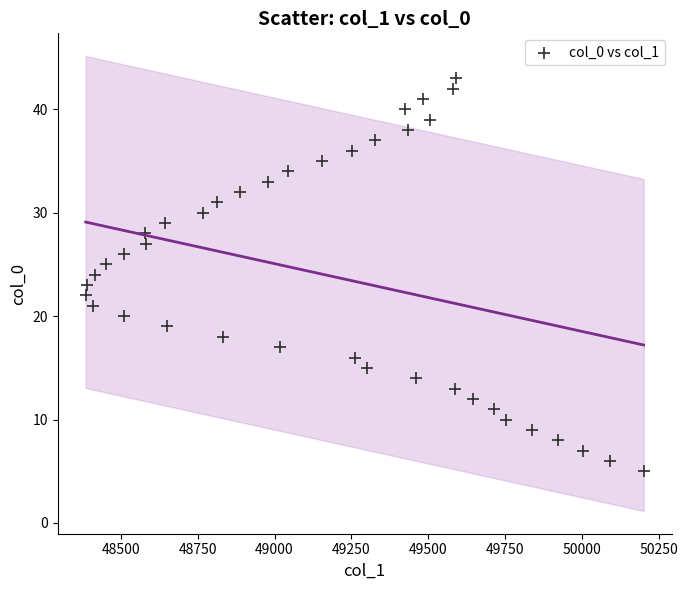

What is the range of Y values (max minus min)?

38